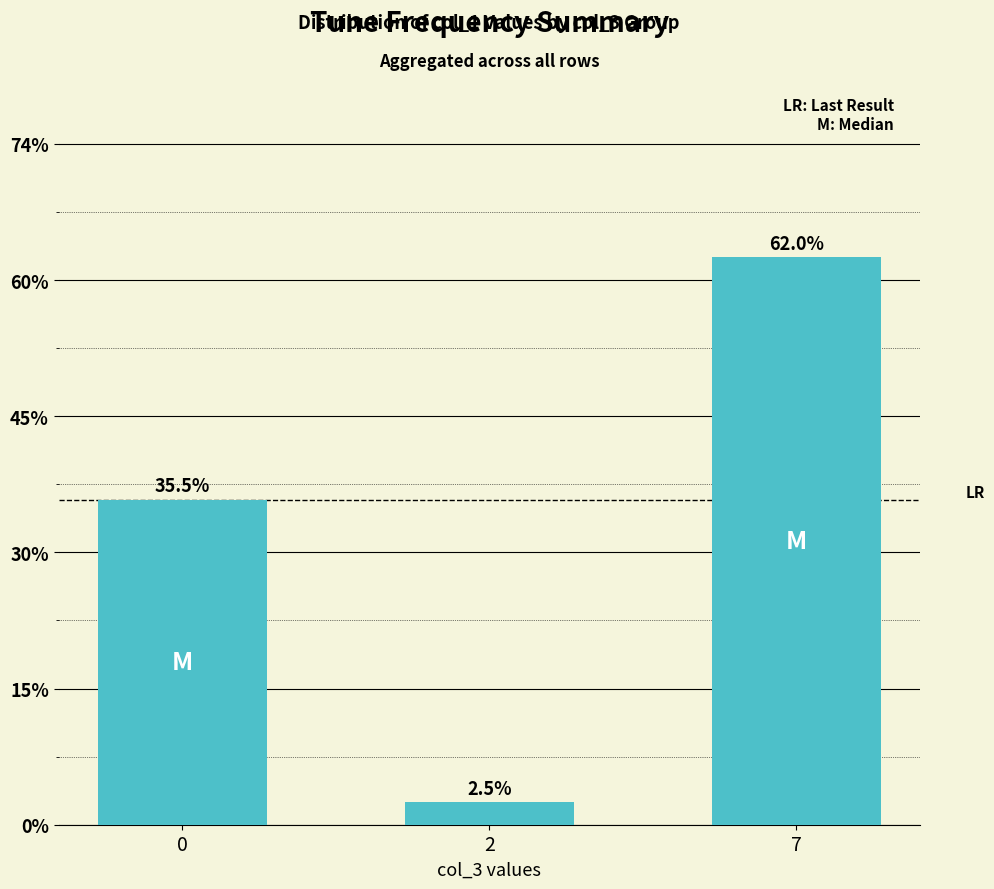

Rank the categories by value from lowest to highest.

2, 0, 7